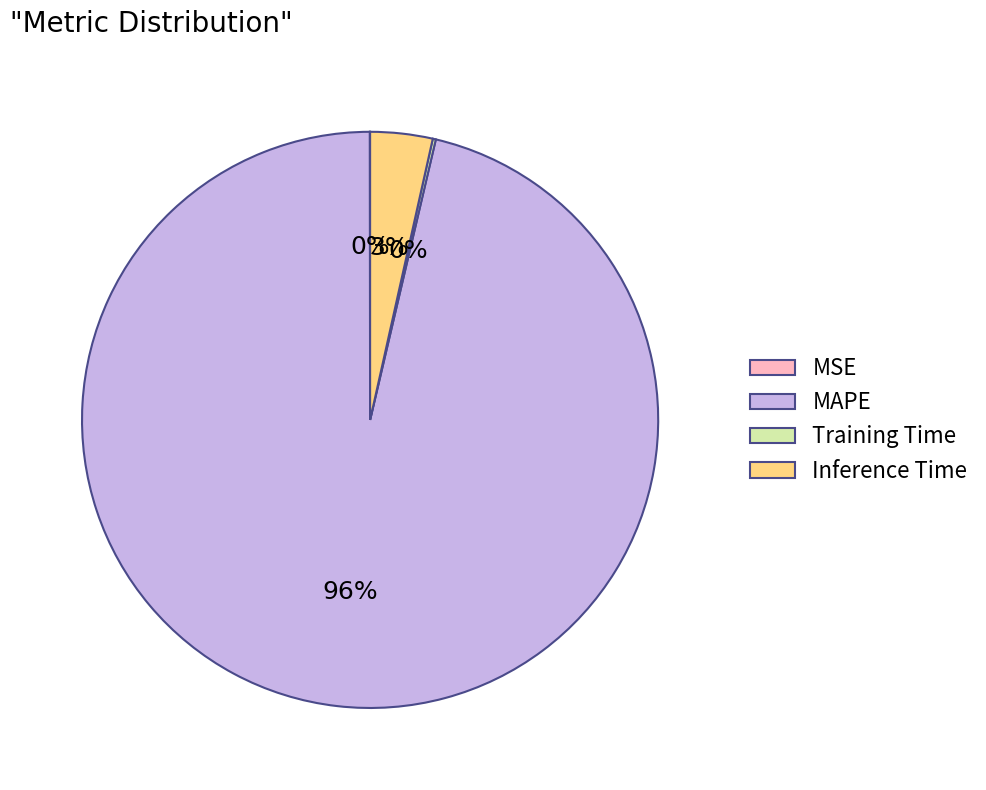

Between MAPE and Inference Time, which is larger?

MAPE